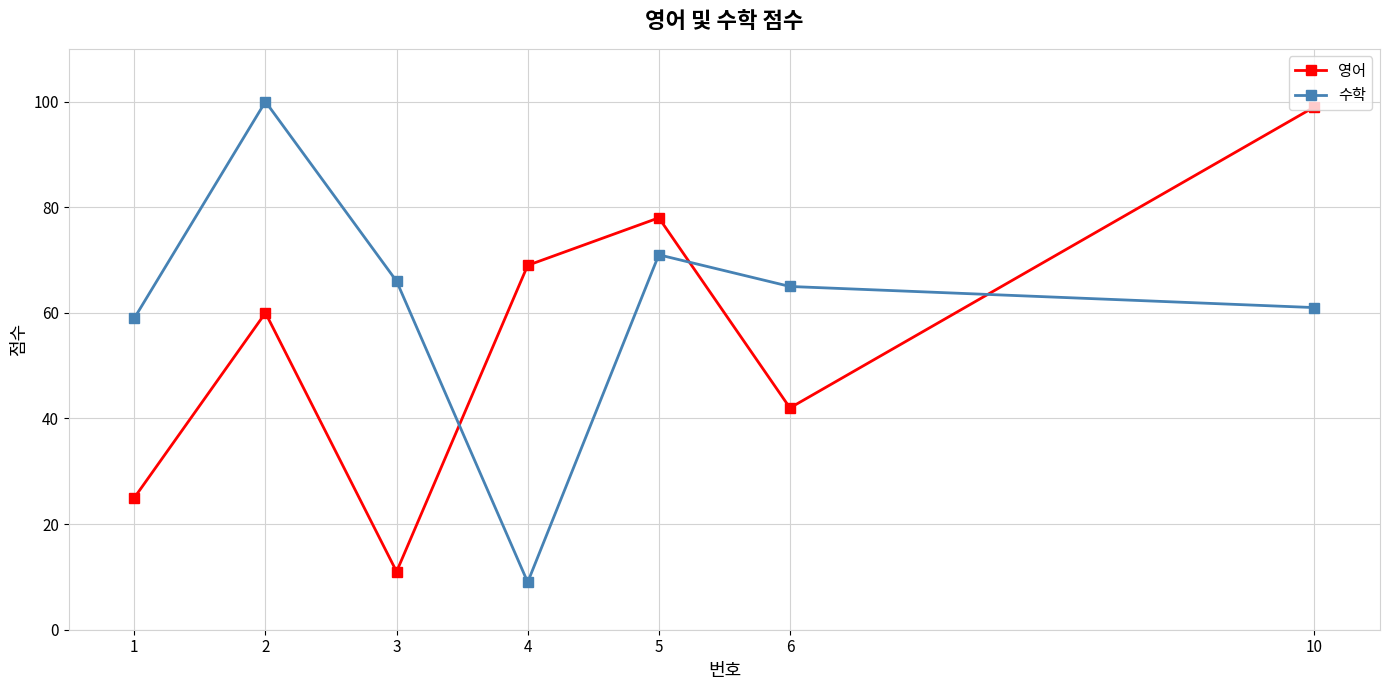

Which category has the lowest value across all series?

4